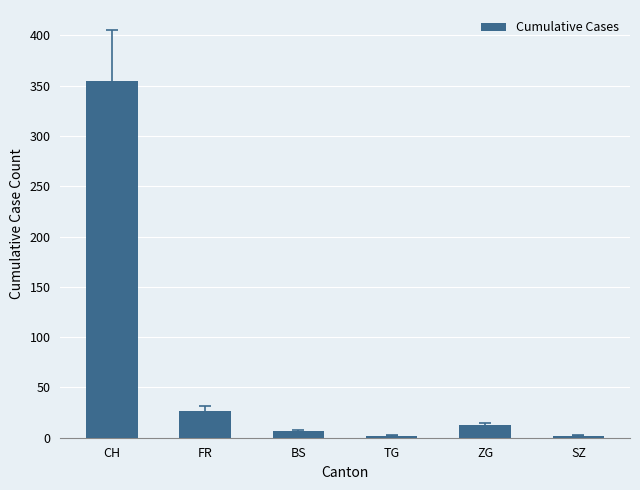

What is the ratio of the value at BS to the value at FR?

0.3